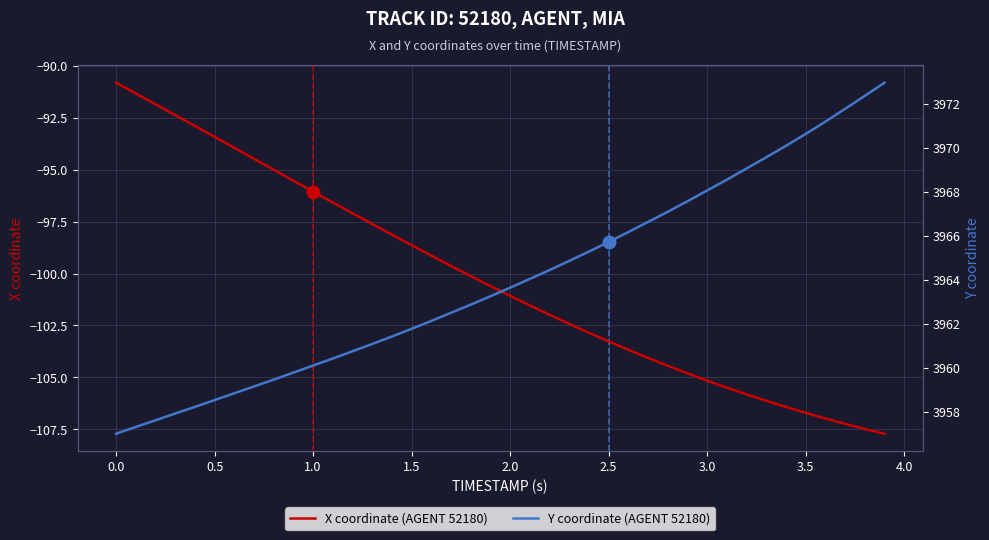

How many data points in Y coordinate (AGENT 52180) are above 3963?

21